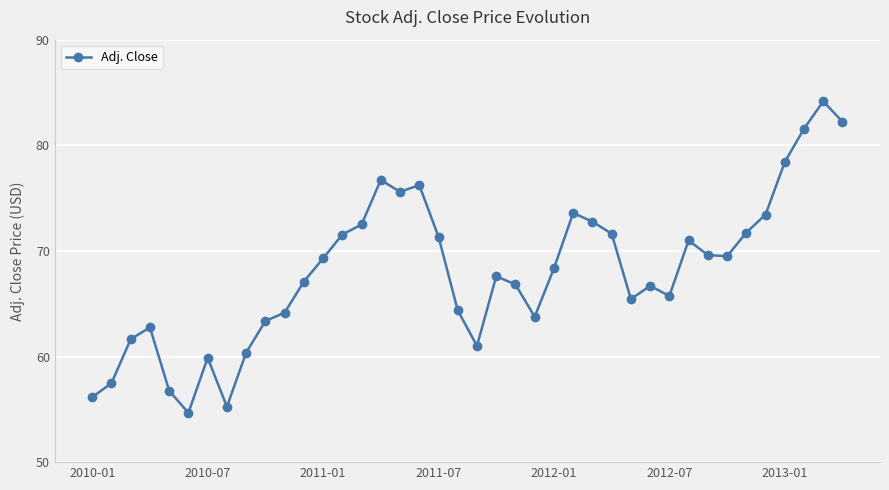

What is the sum of all values?

2722.1